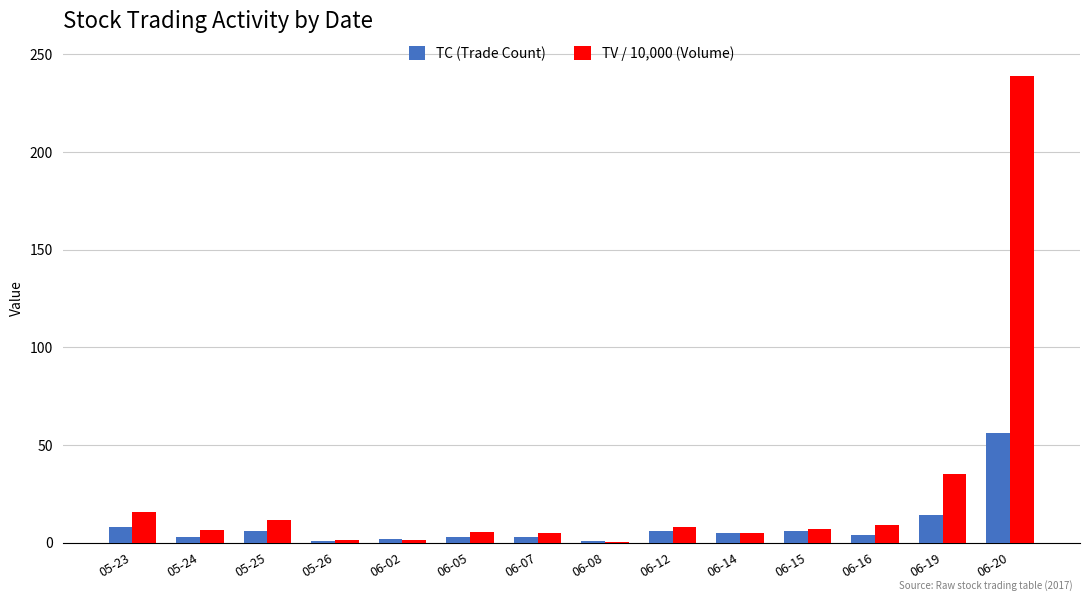

What is the sum of the TV / 10,000 (Volume) values at 05-26 and 05-24?

8.0